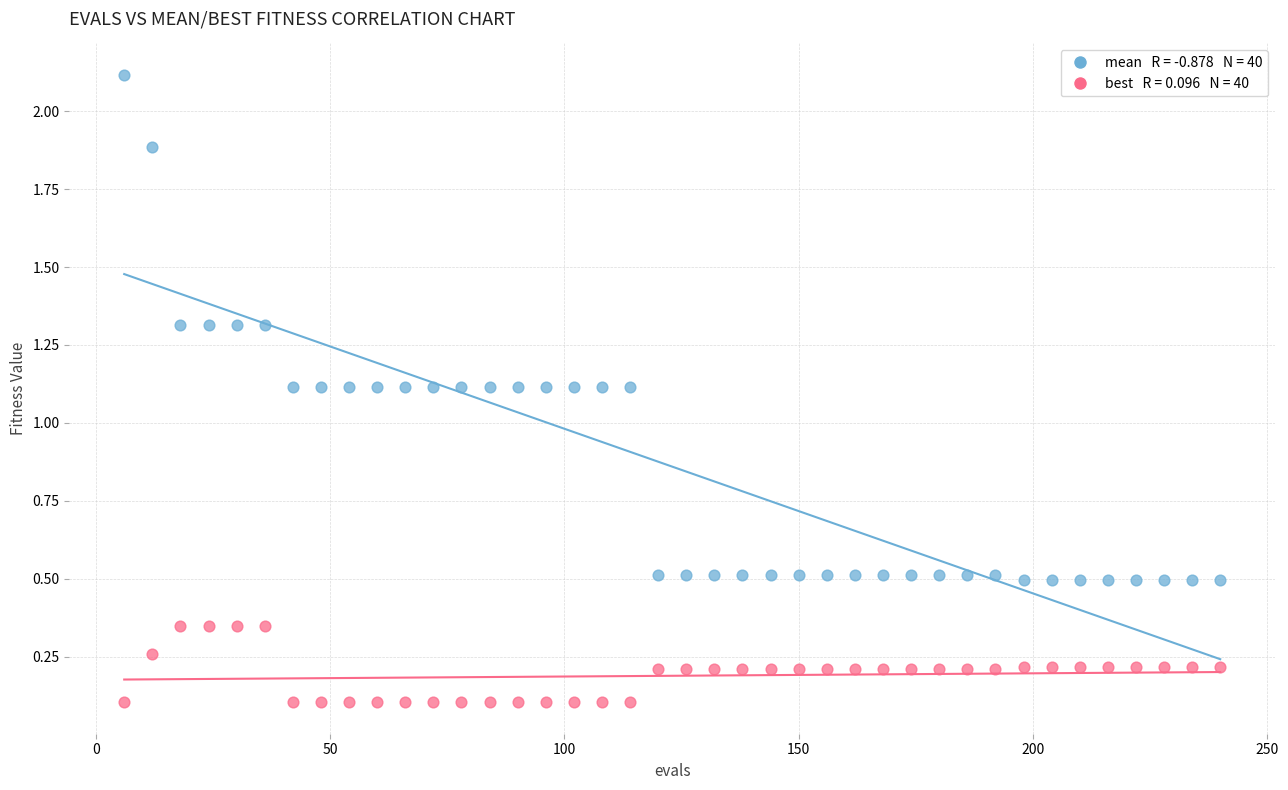

Across all data points, what is the range of X values (max minus min)?

234.0